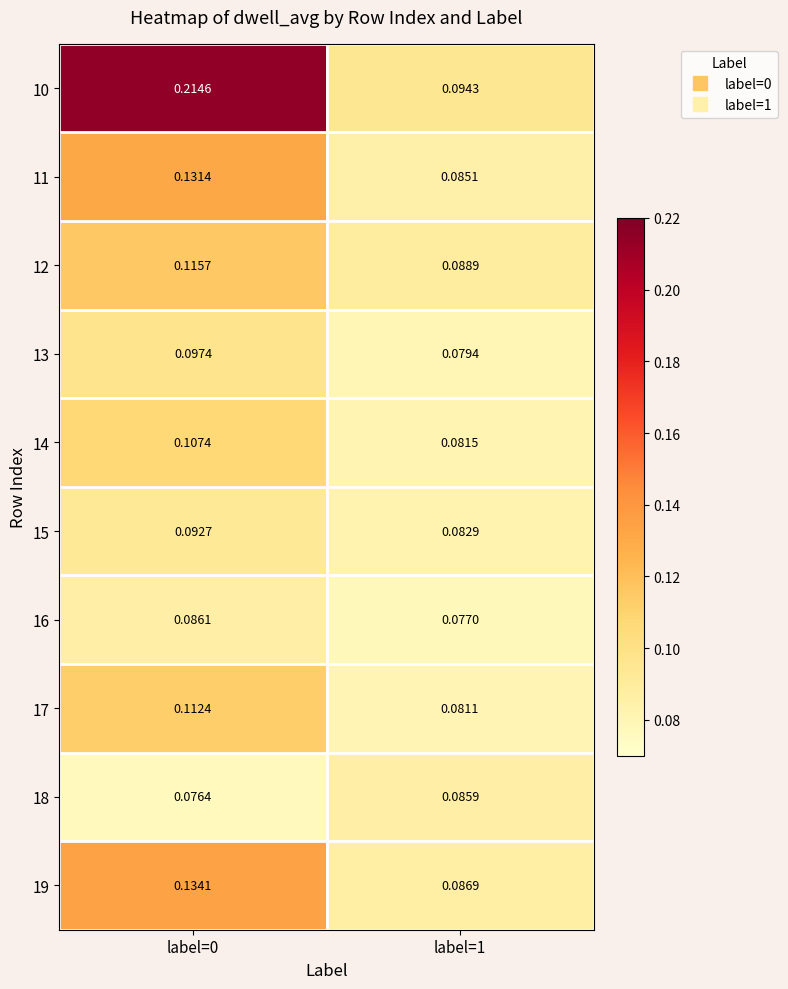

Is the value of 12 at label=0 greater than the value of 16 at label=0?

Yes